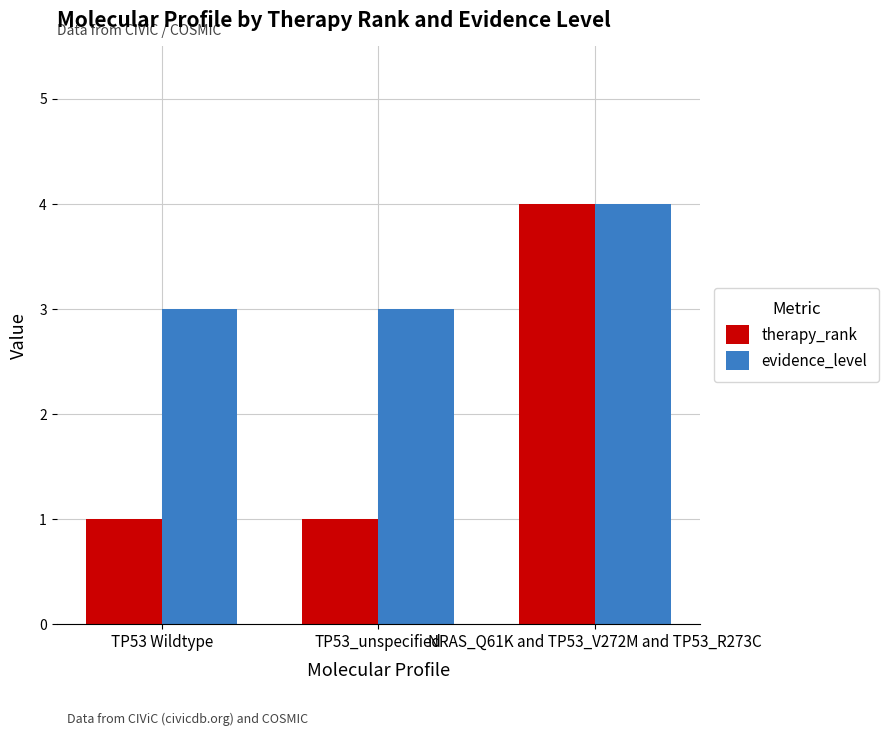

How many data points does each series have?

3